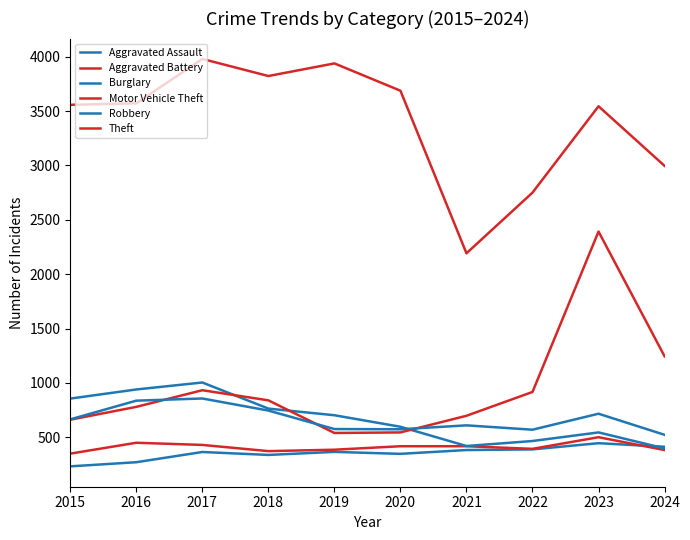

True or false: Burglary has a value of 1004 at 2017.

True